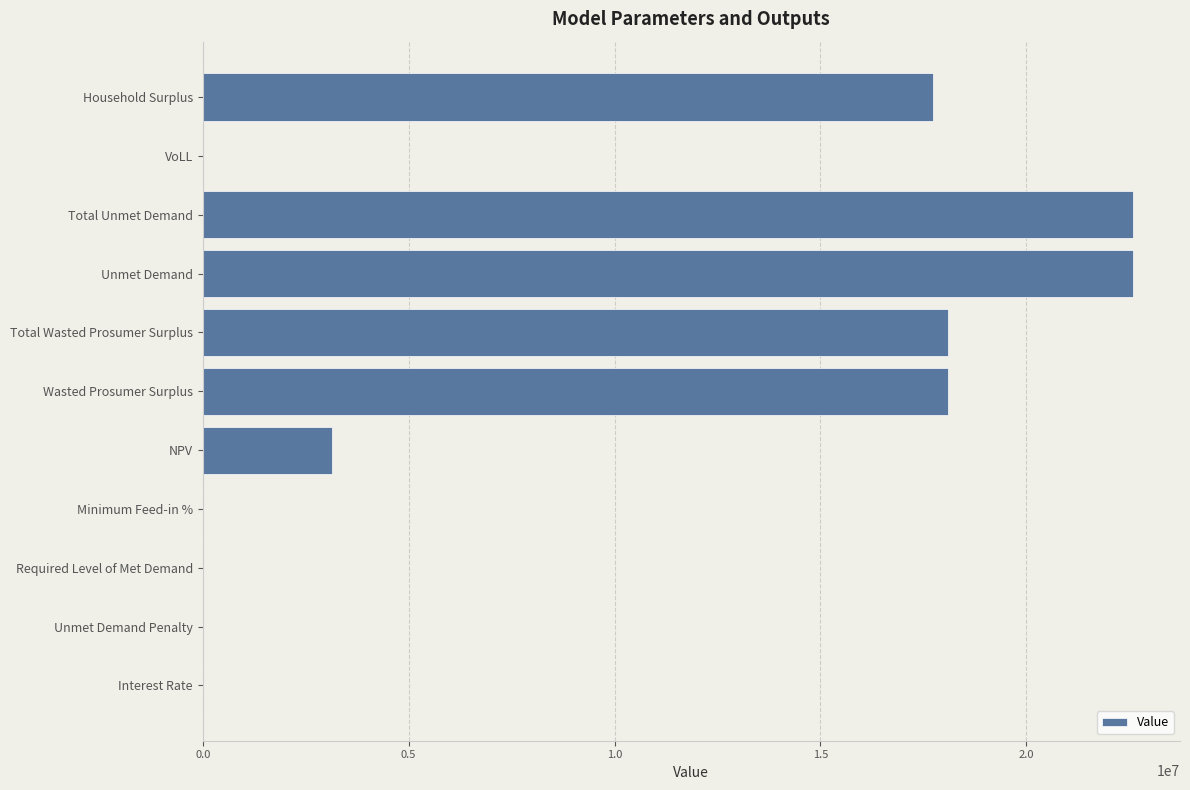

Between Wasted Prosumer Surplus and Required Level of Met Demand, which is larger?

Wasted Prosumer Surplus